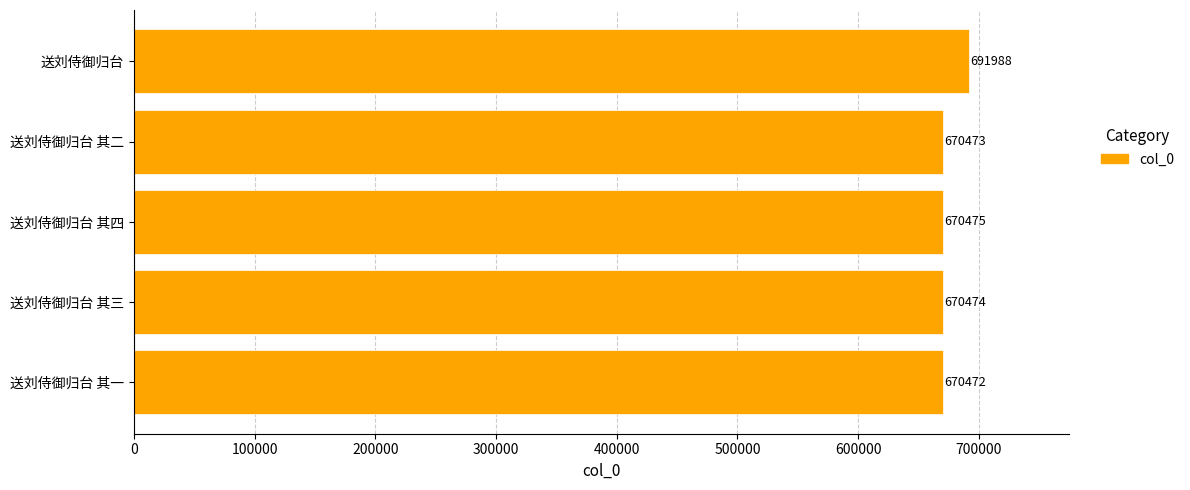

Reading bottom to top, list all the values displayed in this chart.

670472	670474	670475	670473	691988